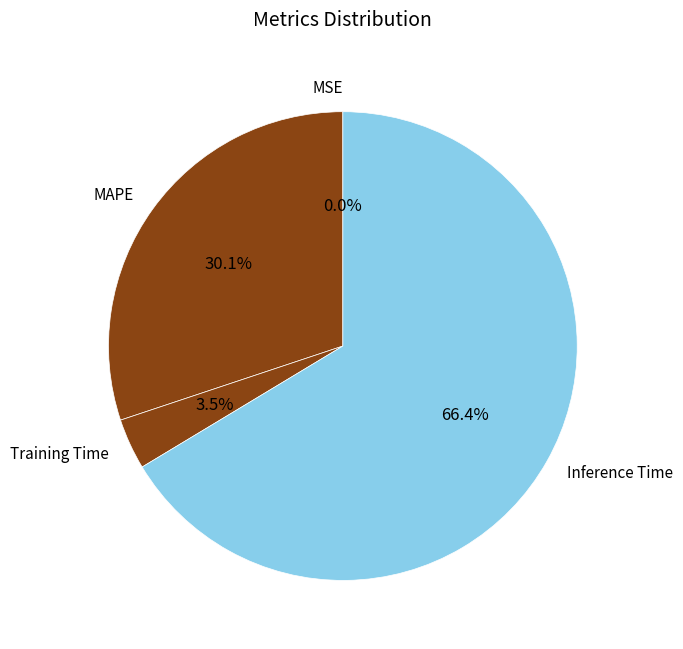

To the nearest percent, what portion does Inference Time represent?

66%